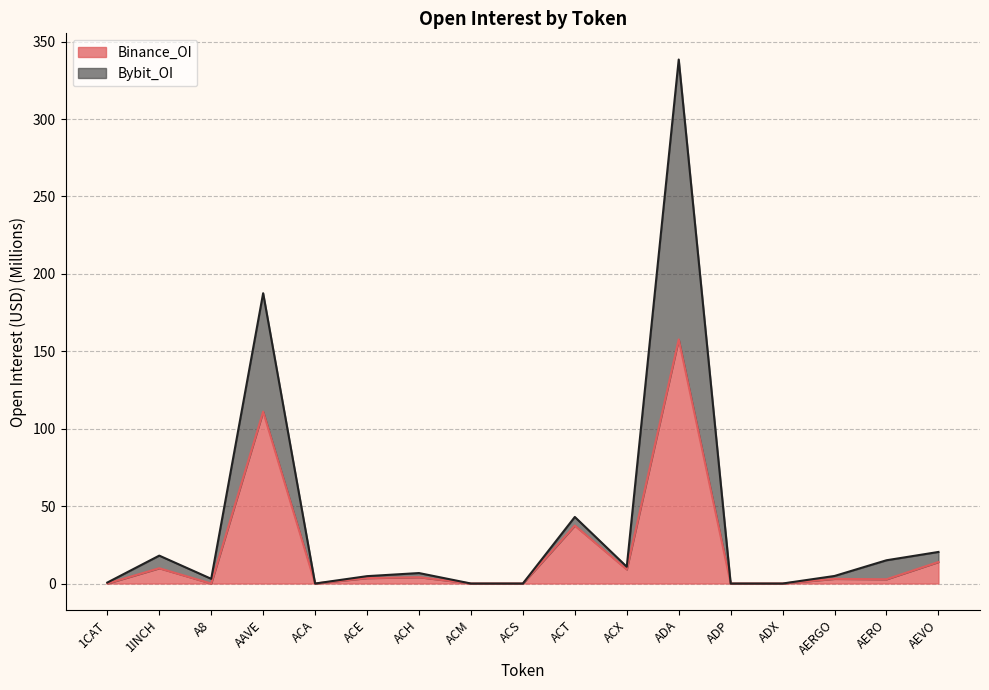

In Bybit_OI, how many points are lower than both neighbors (excluding endpoints)?

3